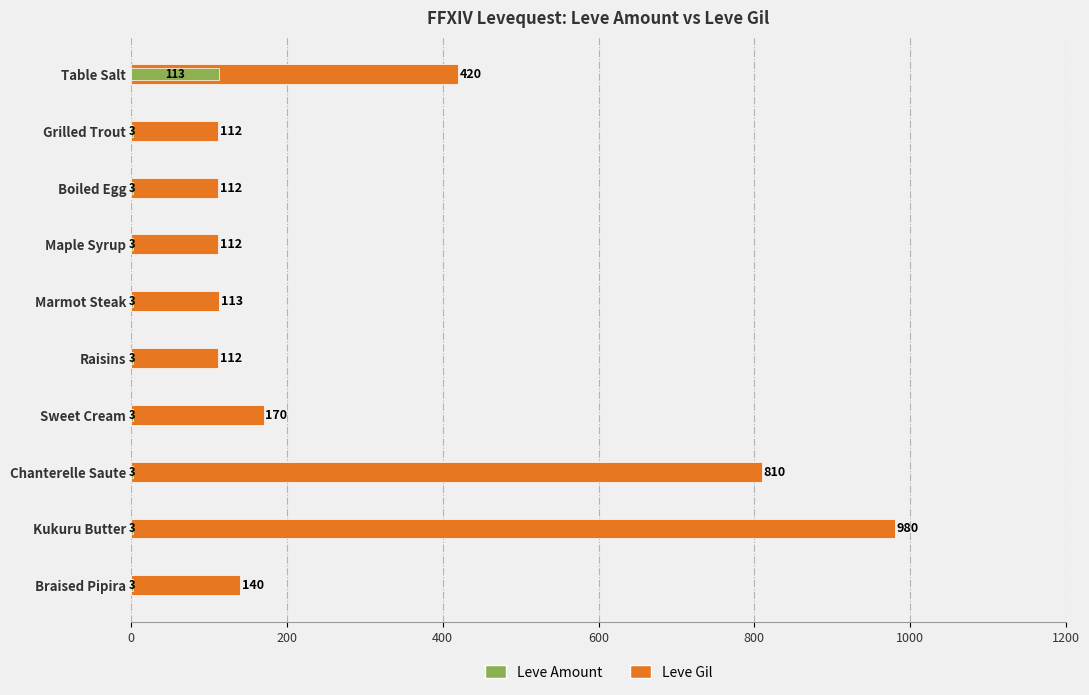

How many groups of bars are there?

10